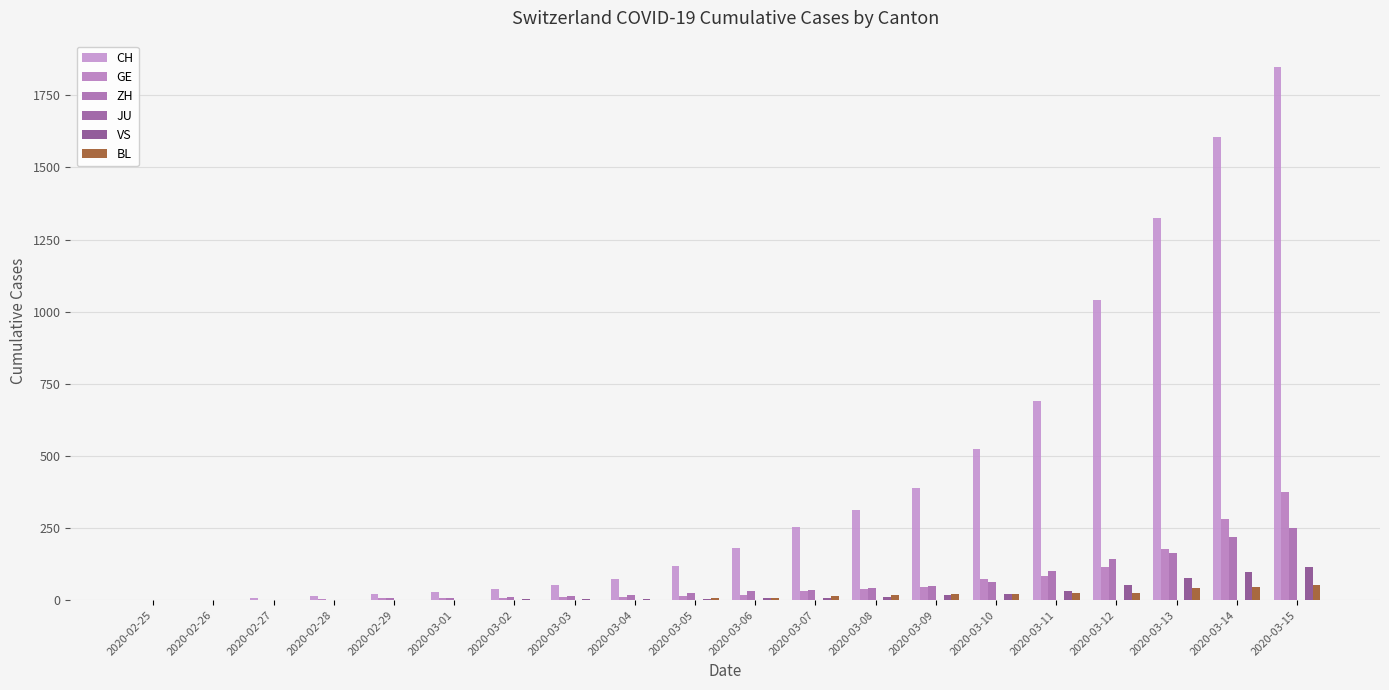

Are the bars grouped side by side (vs. stacked)?

Yes